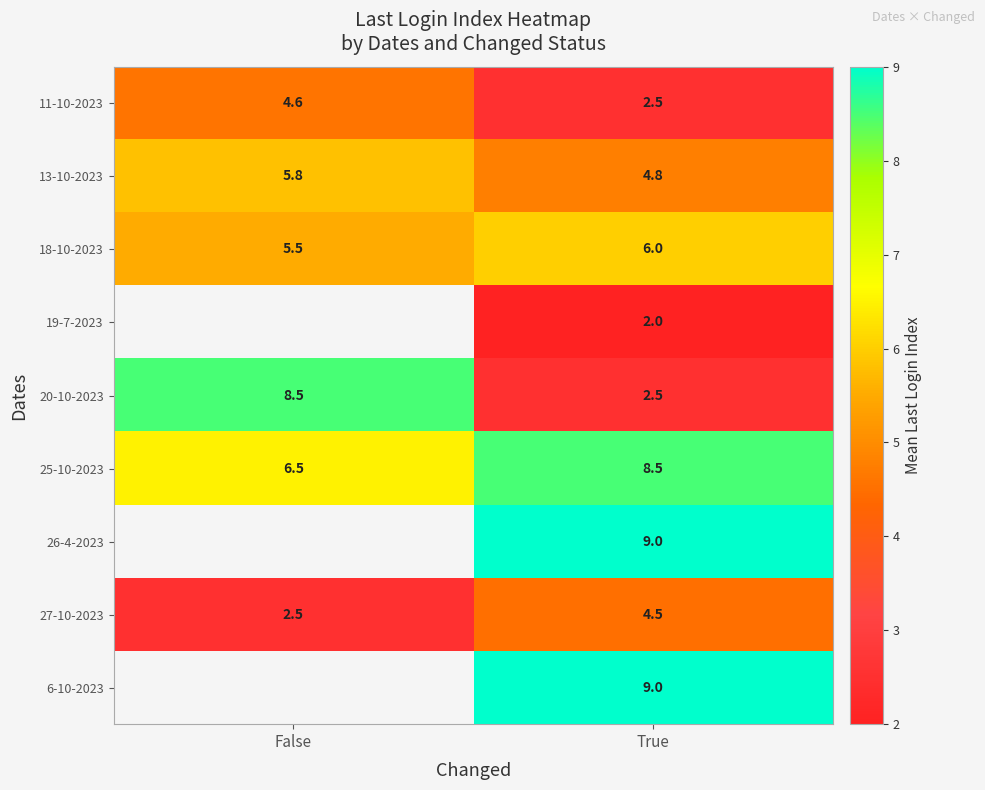

What value does the 13-10-2023 series have at False?

5.8